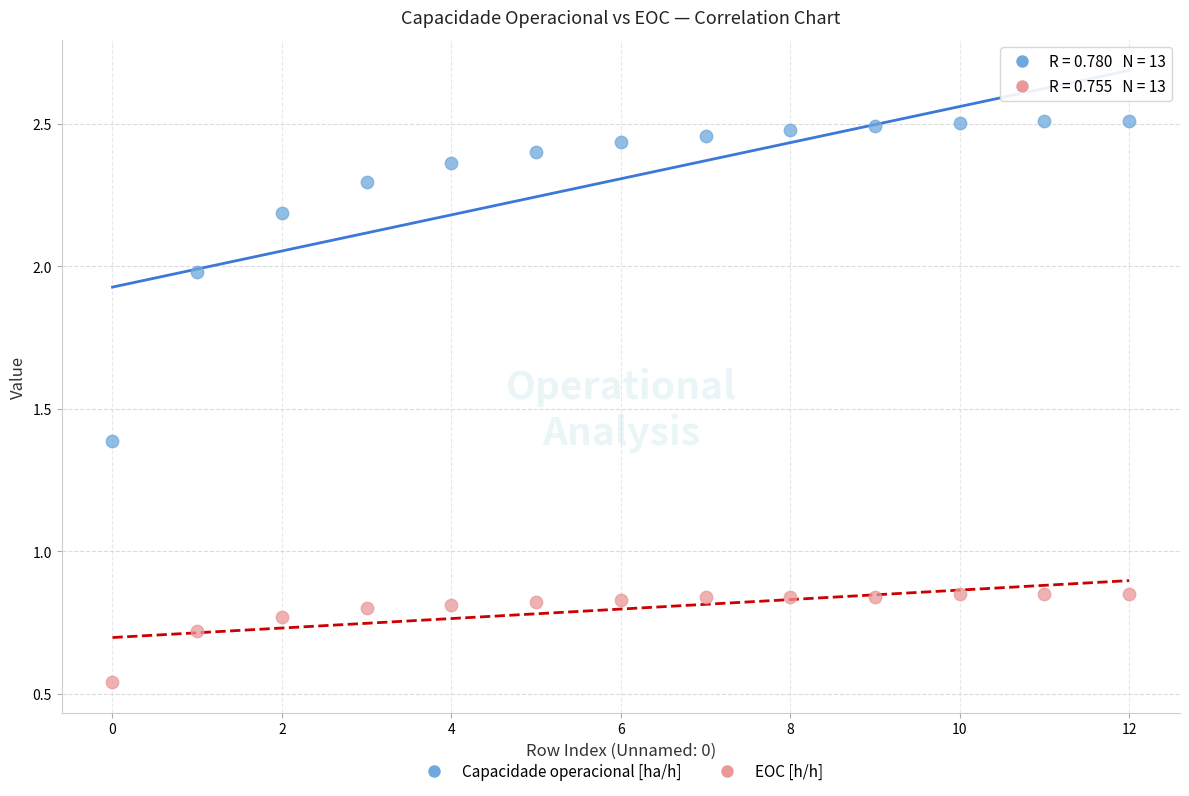

Which series reaches the minimum Y coordinate?

EOC [h/h]